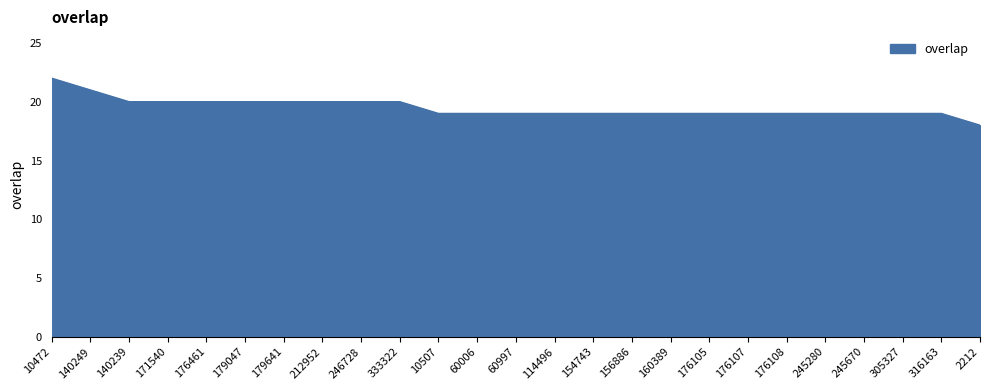

The chart shows a value of 20 at 246728. True or false?

True